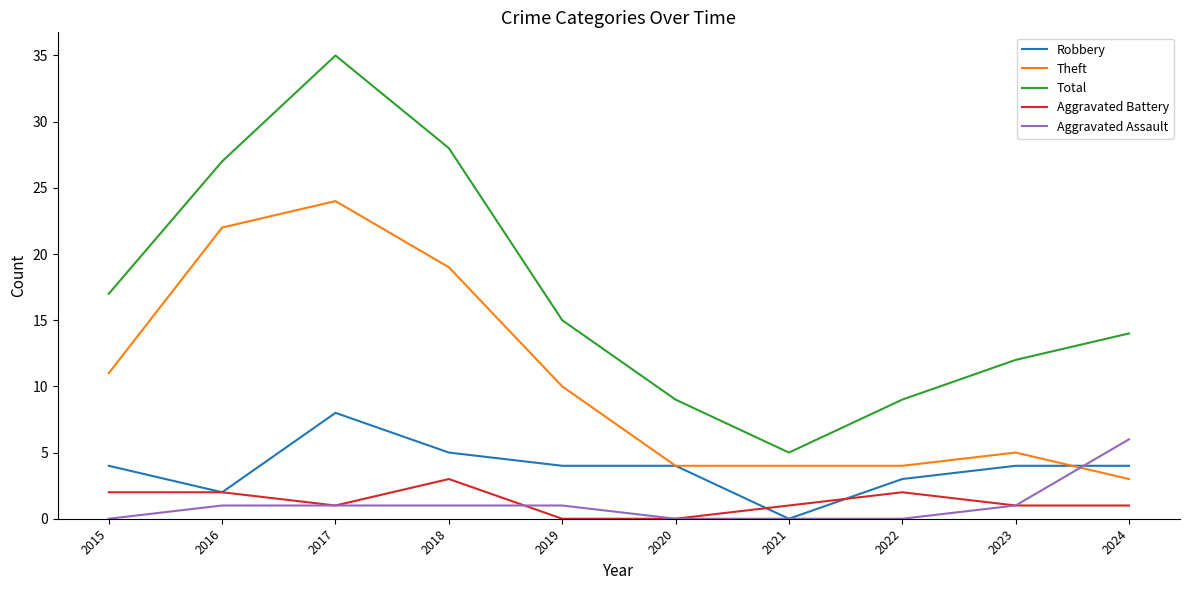

At how many categories does at least one series exceed 25?

3